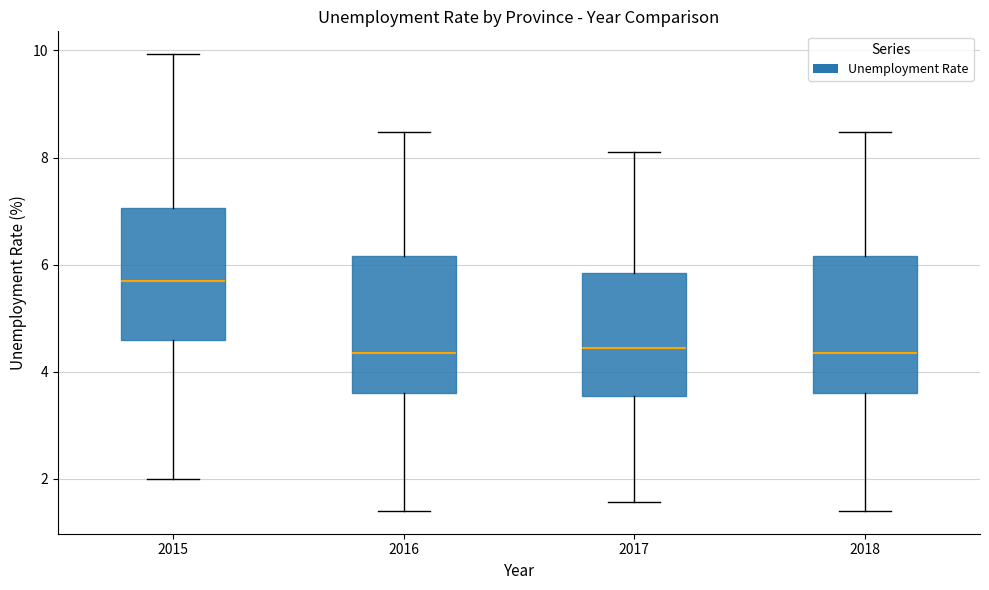

Reading left to right, read every box against the y-axis: the position of its median line, the range the box covers, and the ends of its whiskers. The values are not printed on the chart, so give them approximately, as read against the axis.

2015: median 5.6, box 4.6 to 7.0, whiskers 2.0 to 10.0
2016: median 4.4, box 3.6 to 6.2, whiskers 1.4 to 8.4
2017: median 4.4, box 3.6 to 5.8, whiskers 1.6 to 8.2
2018: median 4.4, box 3.6 to 6.2, whiskers 1.4 to 8.4